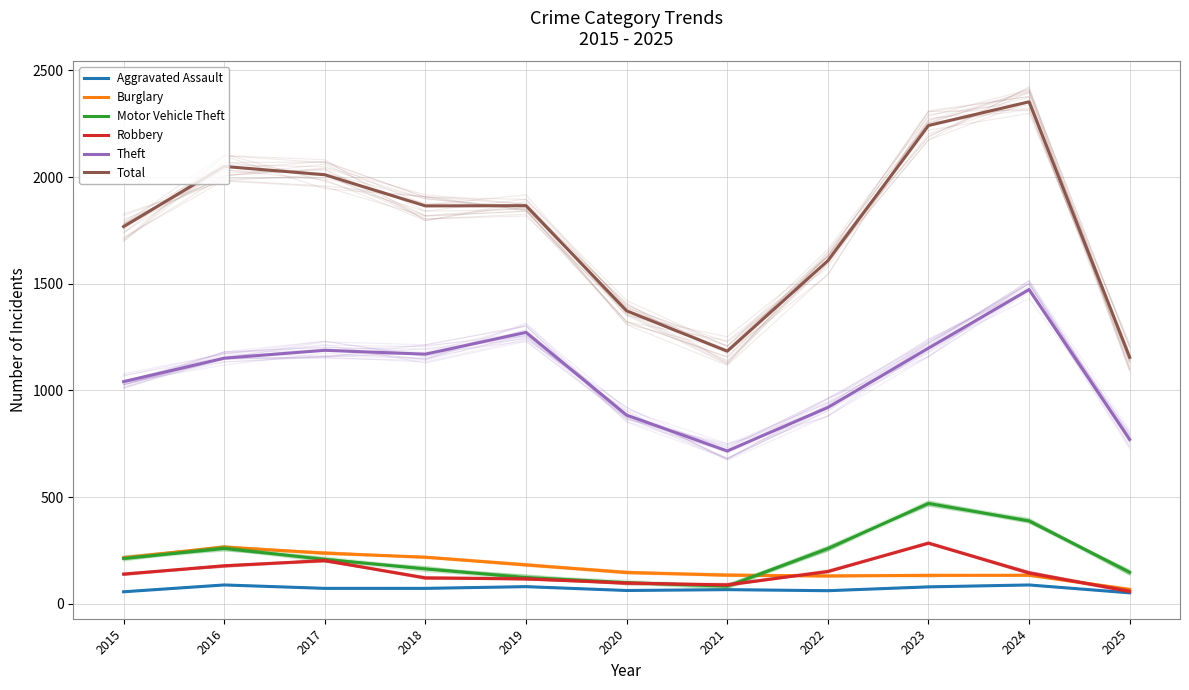

Reading left to right, what are all the values shown in this chart?

Aggravated Assault: 56	88	72	72	80	62	66	61	79	88	51
Burglary: 216	266	237	218	182	146	134	130	133	133	67
Motor Vehicle Theft: 212	259	208	163	123	99	82	259	470	388	147
Robbery: 139	178	202	121	116	97	88	151	284	144	57
Theft: 1041	1151	1188	1170	1272	884	716	920	1198	1473	770
Total: 1768	2050	2011	1865	1866	1373	1184	1608	2242	2353	1155